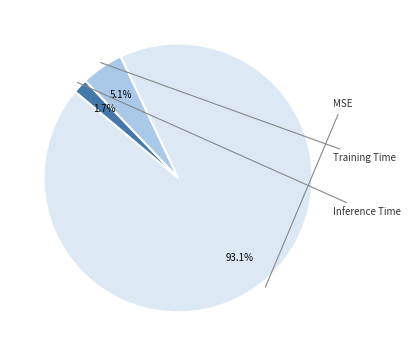

How many slices are in this pie chart?

3